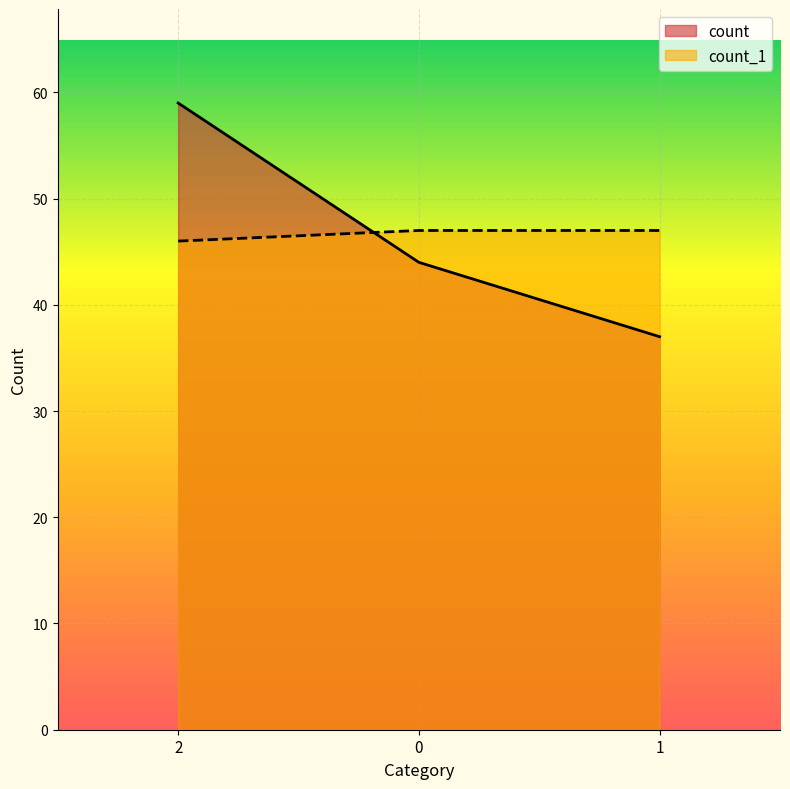

How many values in the count_1 series are below 47?

1